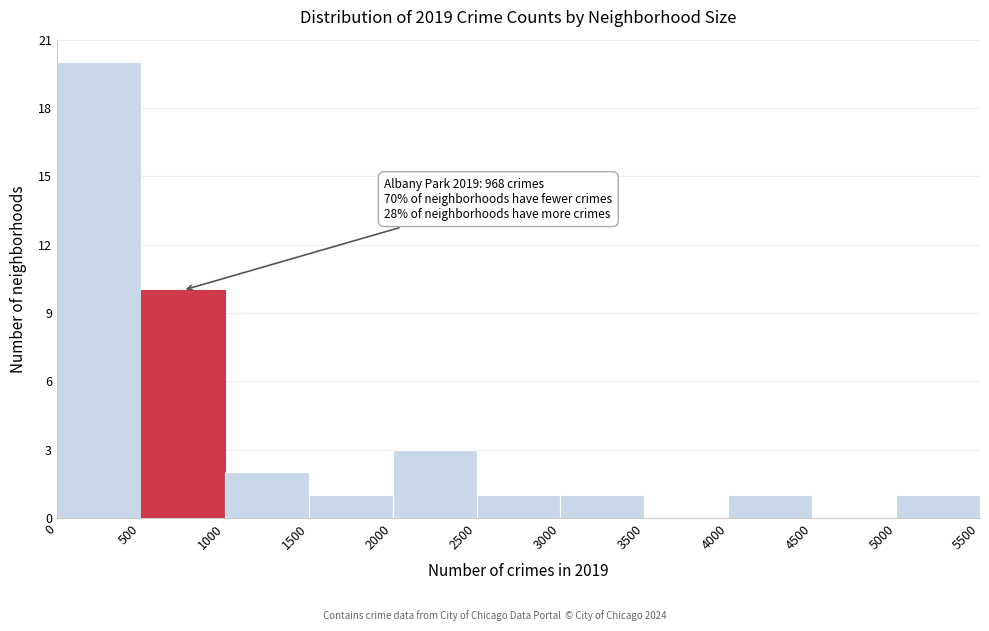

Which range on the x-axis has the tallest bar?

0 to 500